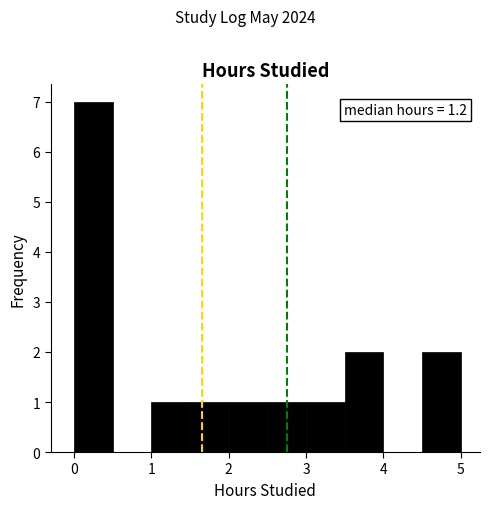

Over which range of the x-axis is the bar tallest?

0.0 to 0.5